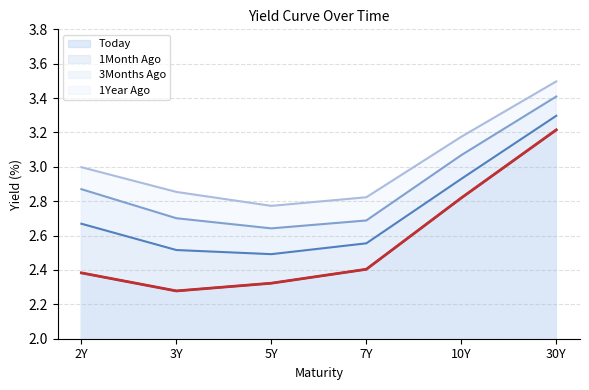

Reading right to left, list all the values displayed in this chart.

Today: 30Y=3.2	10Y=2.8	7Y=2.4	5Y=2.3	3Y=2.3	2Y=2.4
1Month Ago: 30Y=3.3	10Y=2.9	7Y=2.6	5Y=2.5	3Y=2.5	2Y=2.7
3Months Ago: 30Y=3.4	10Y=3.1	7Y=2.7	5Y=2.6	3Y=2.7	2Y=2.9
1Year Ago: 30Y=3.5	10Y=3.2	7Y=2.8	5Y=2.8	3Y=2.9	2Y=3.0